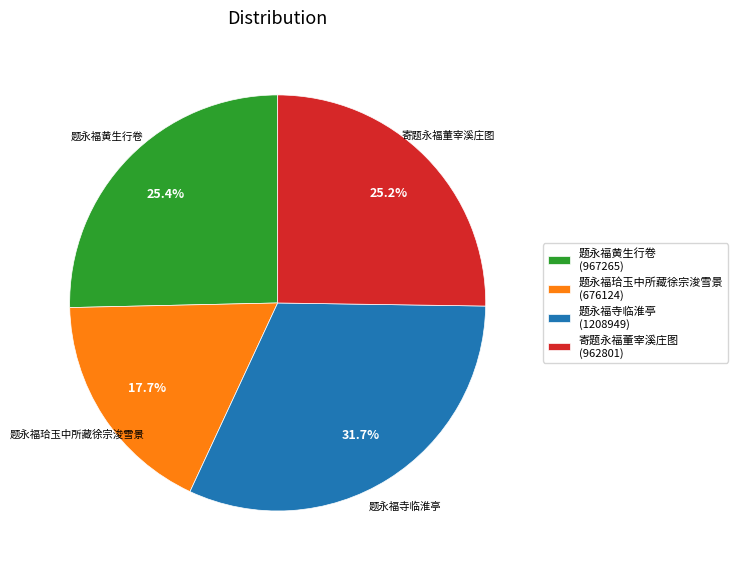

What is the ratio of the value at 题永福珨玉中所藏徐宗浚雪景 (676124) to the value at 题永福寺临淮亭 (1208949)?

0.6